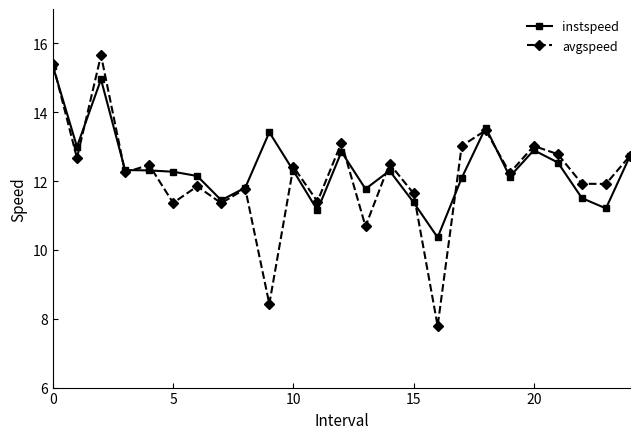

What is the difference between the maximum and minimum values in the avgspeed series?

7.9